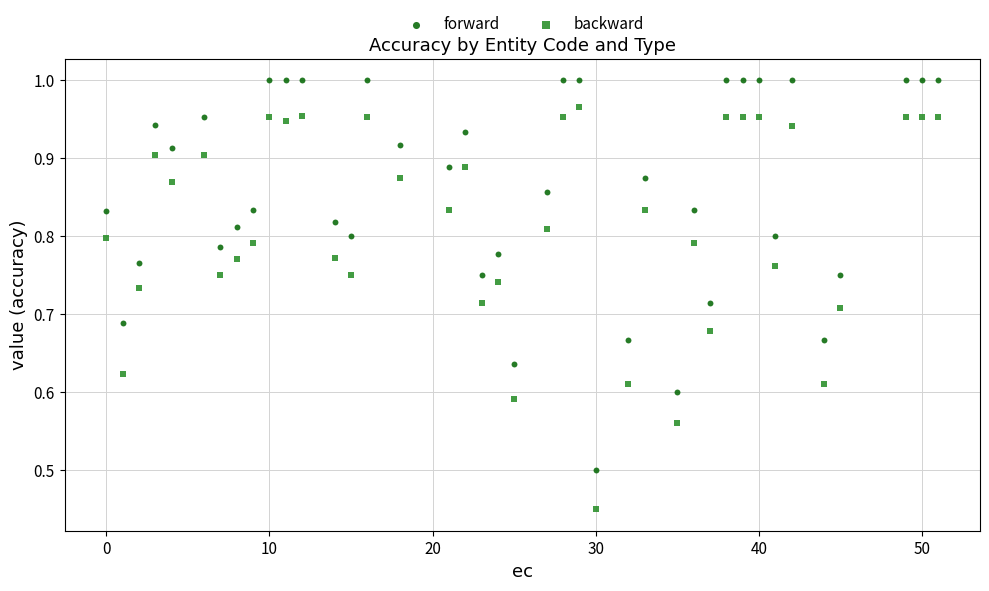

Which series contains the lowest Y value?

backward